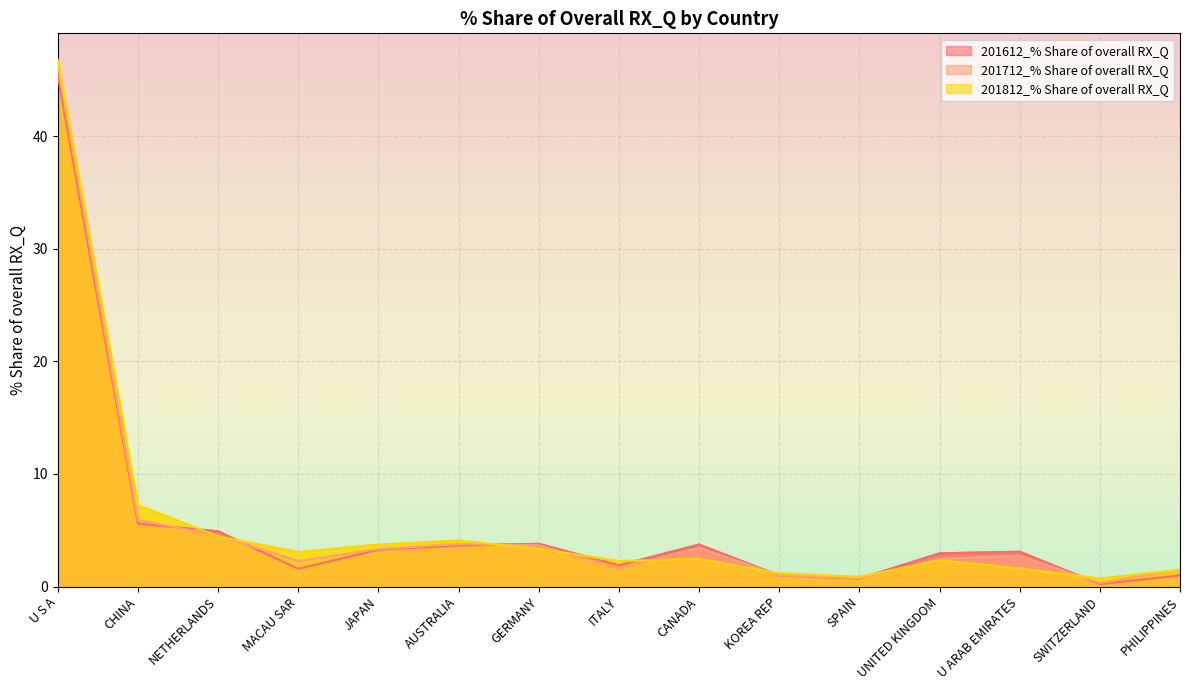

Reading right to left, transcribe all the data shown in this chart.

201612_% Share of overall RX_Q: 1.0	0.2	3.1	3.0	0.7	1.0	3.7	1.9	3.8	3.6	3.3	1.6	4.9	5.6	45.4
201712_% Share of overall RX_Q: 1.5	0.3	2.7	2.5	0.7	1.0	3.5	1.6	3.7	3.8	3.3	2.3	4.5	5.9	46.3
201812_% Share of overall RX_Q: 1.5	0.7	1.6	2.3	0.9	1.2	2.5	2.3	3.4	4.1	3.7	3.1	4.5	7.2	46.8